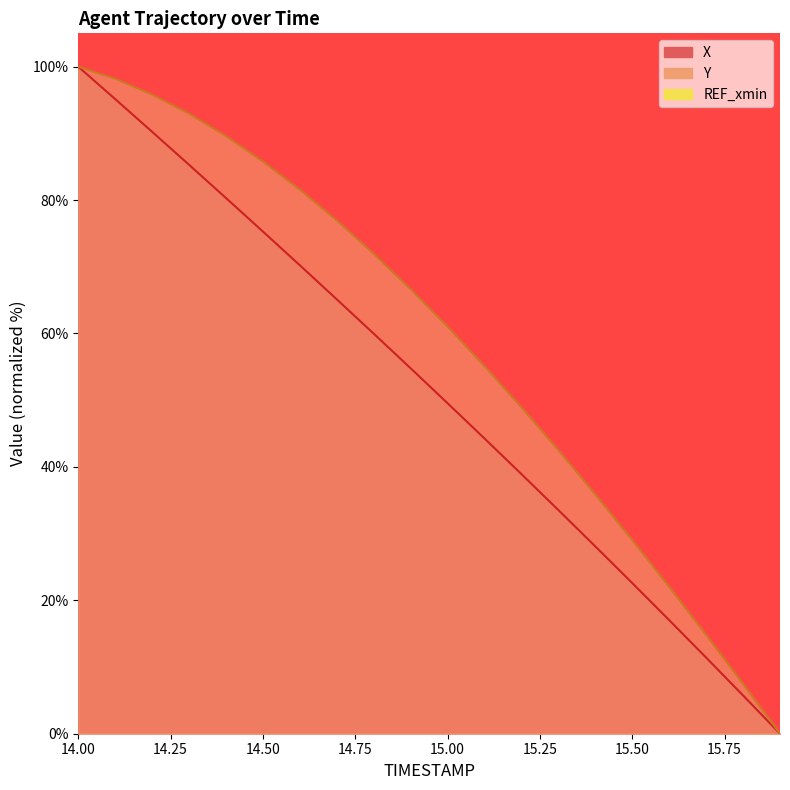

At which category is the sum across all series the highest?

14.0